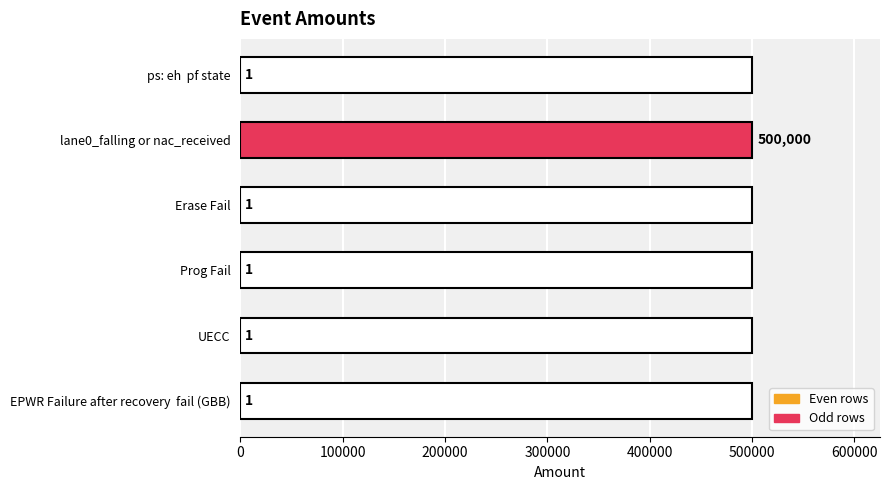

What is the difference between the maximum and minimum values?

499999